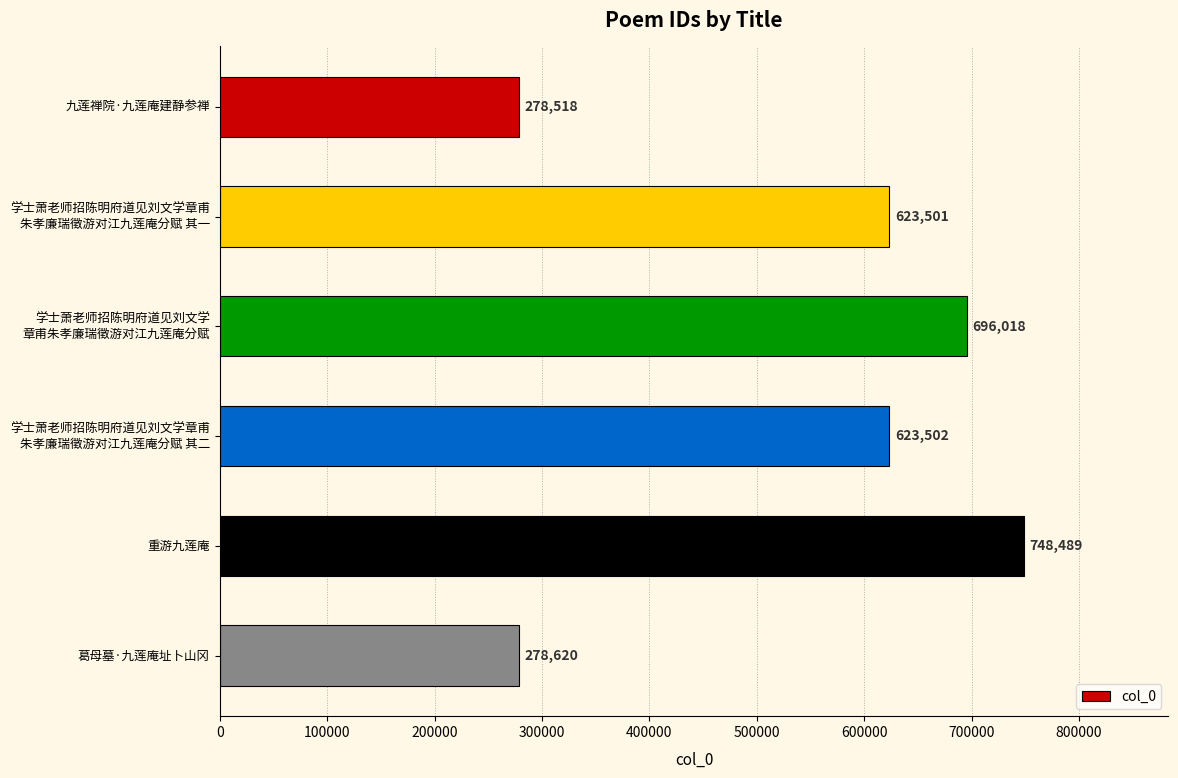

Rank the categories by value from highest to lowest.

重游九莲庵, 学士萧老师招陈明府道见刘文学
章甫朱孝廉瑞徵游对江九莲庵分赋, 学士萧老师招陈明府道见刘文学章甫
朱孝廉瑞徵游对江九莲庵分赋 其二, 学士萧老师招陈明府道见刘文学章甫
朱孝廉瑞徵游对江九莲庵分赋 其一, 葛母墓·九莲庵址卜山冈, 九莲禅院·九莲庵建静参禅